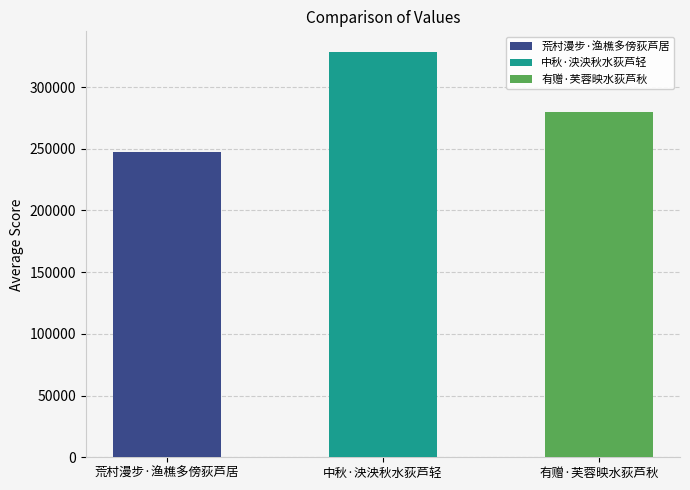

How many data points are less than 279385?

1